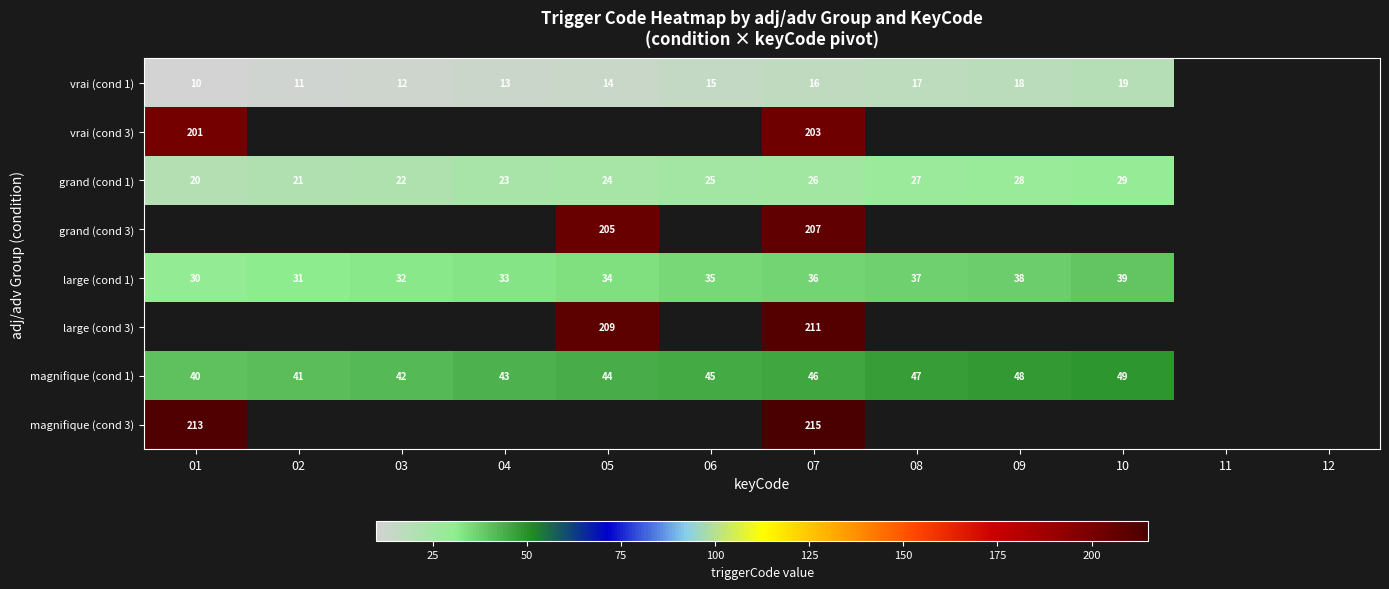

Is it true that vrai (cond 1) equals 10 at 01?

True